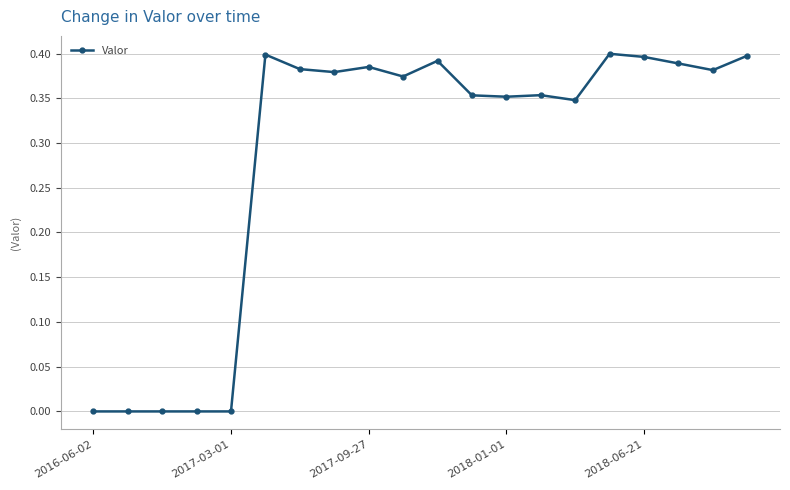

True or false: there are more than 1 points higher than both neighbors.

True